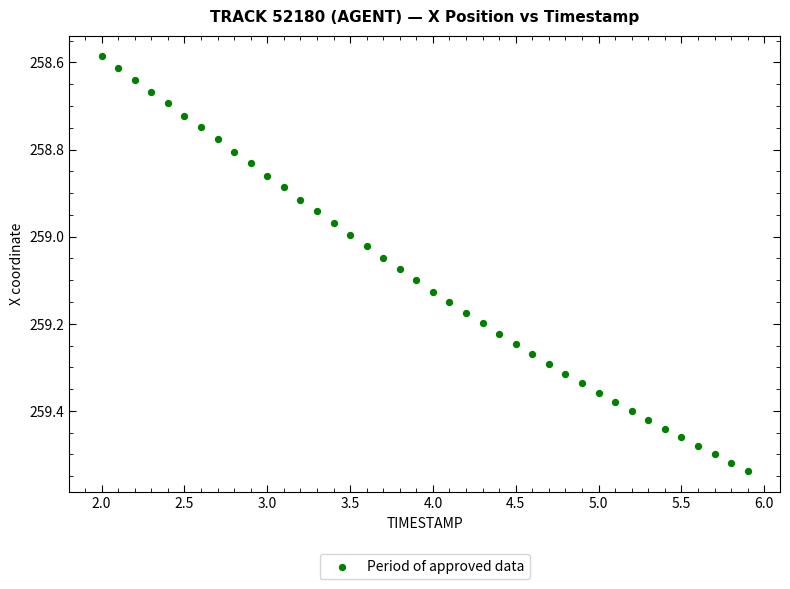

What is the range of Y values (max minus min)?

1.0